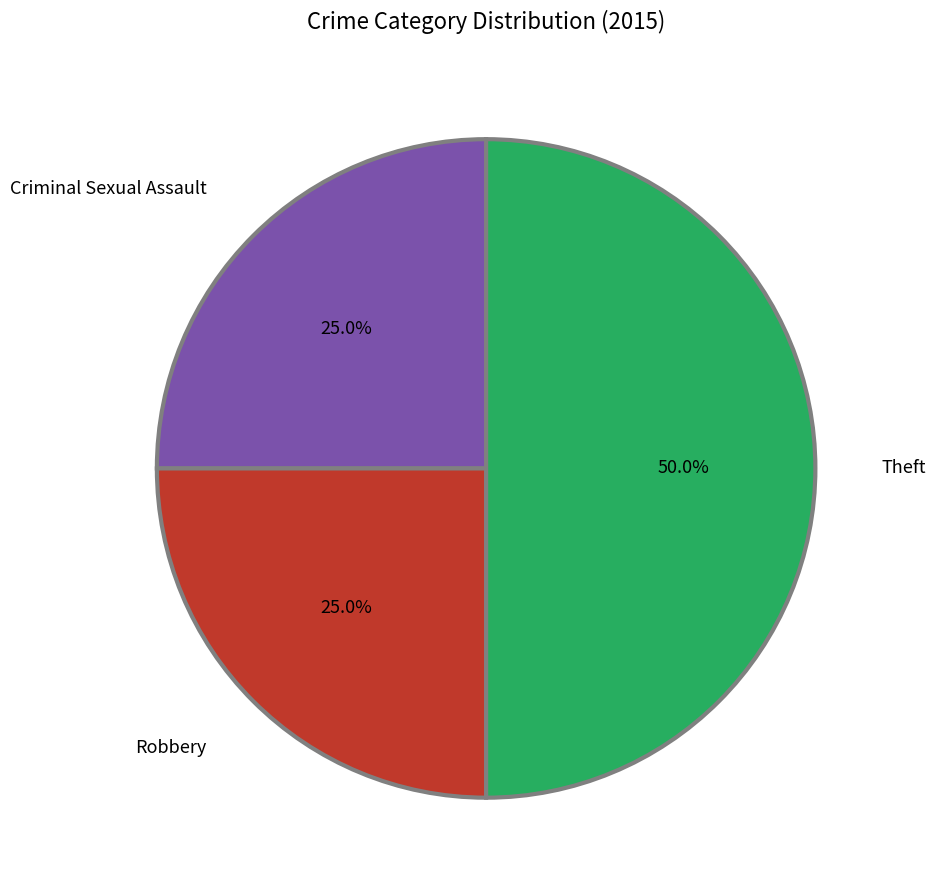

To the nearest percent, what is the average slice percentage?

33%